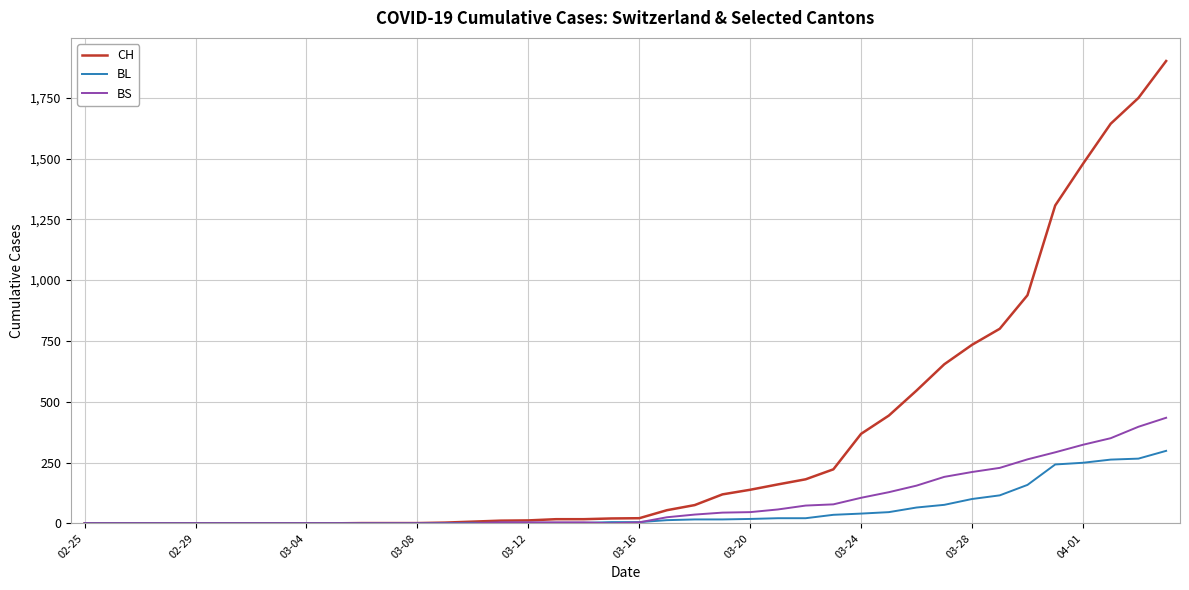

Does the chart display data point markers on the line(s)?

No